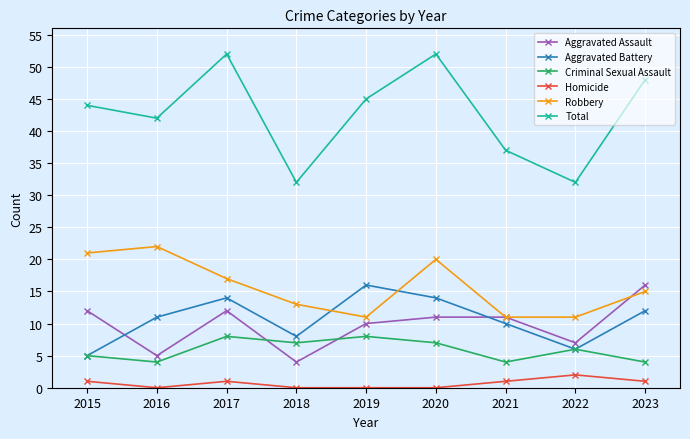

At how many categories does at least one series exceed 13?

9